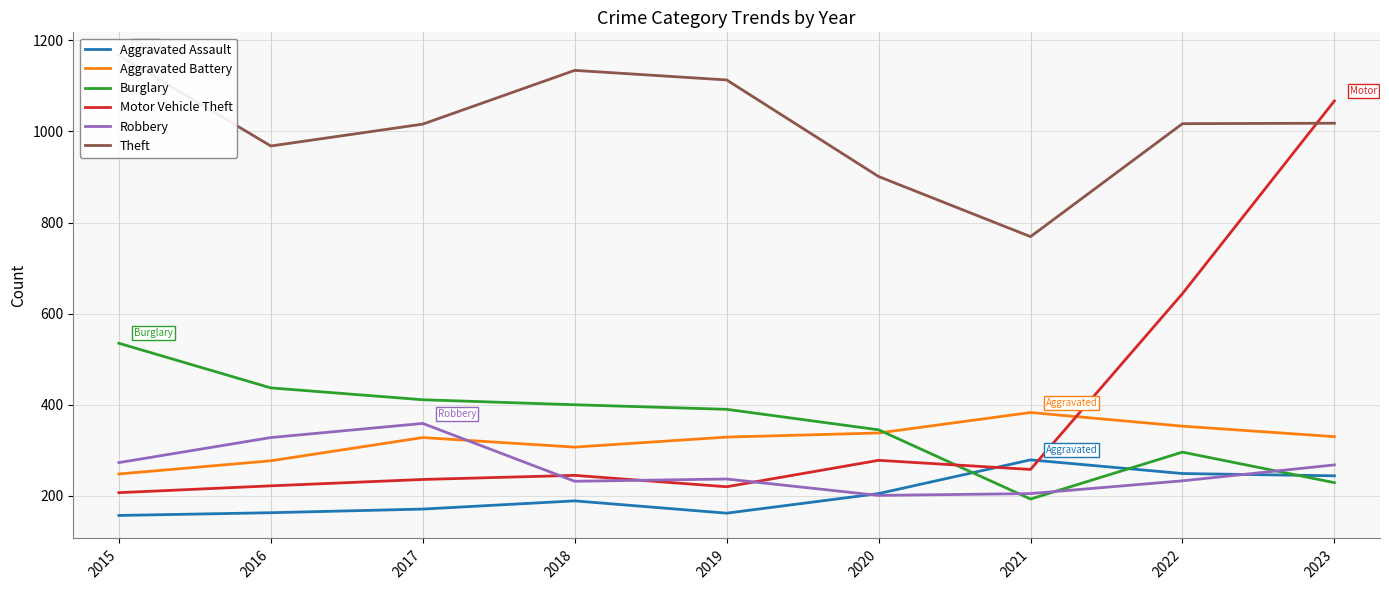

What is the approximate value of Theft at 2015, to the nearest 5?

1165